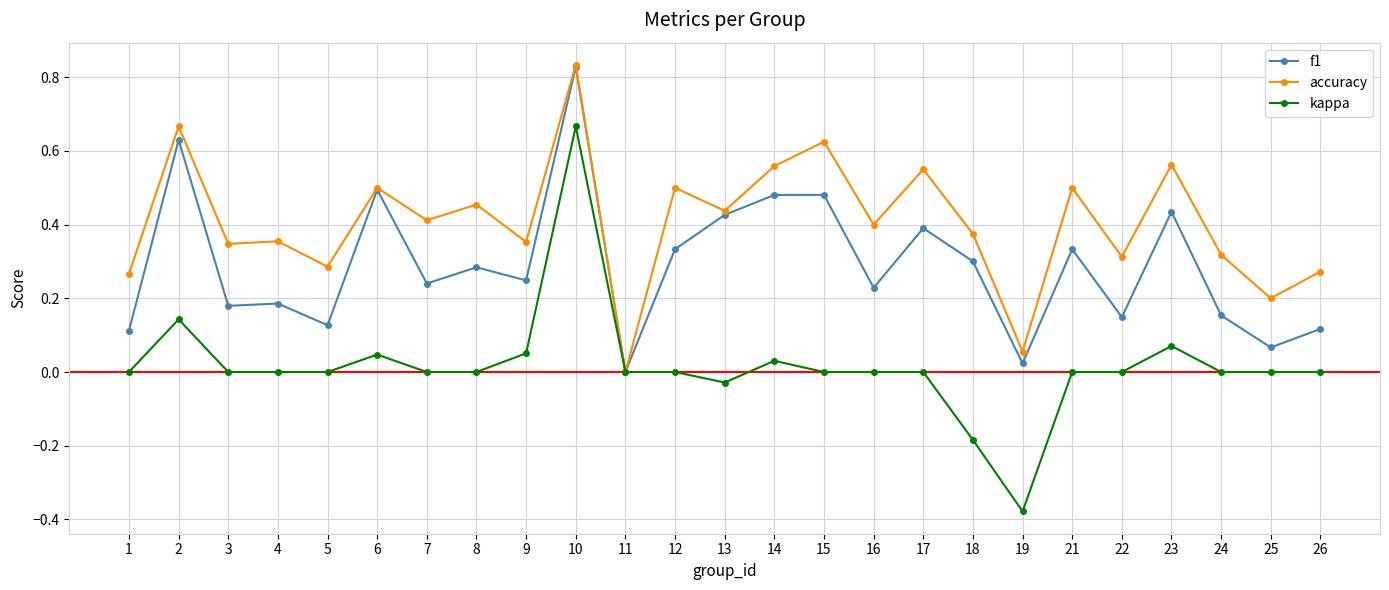

The f1 series shows 0.2 at 13. True or false?

False